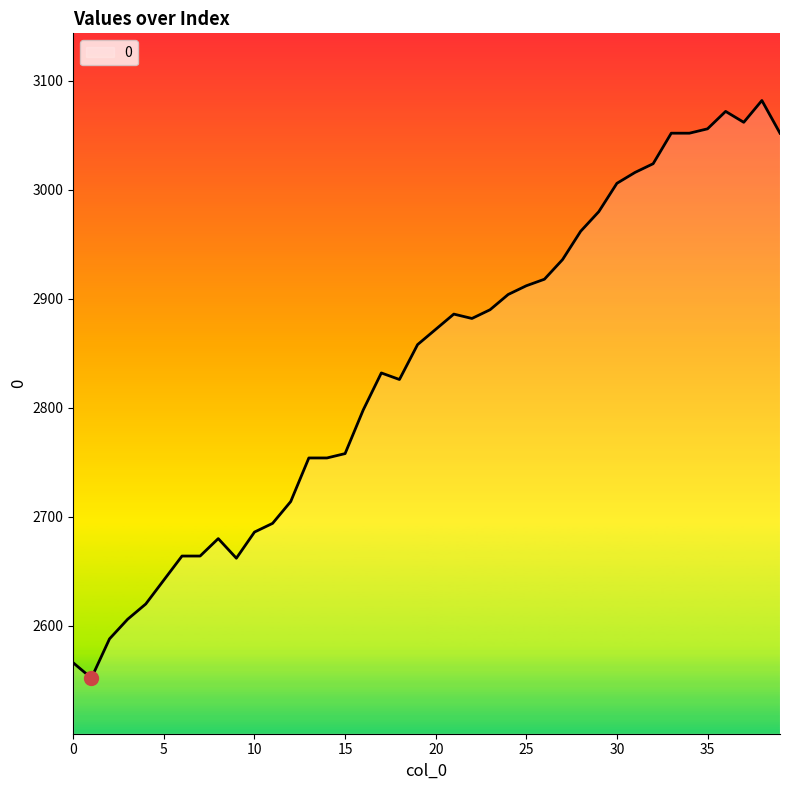

What is the maximum value shown in the chart?

3082